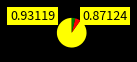

Is there any slice that represents more than half of the pie?

Yes